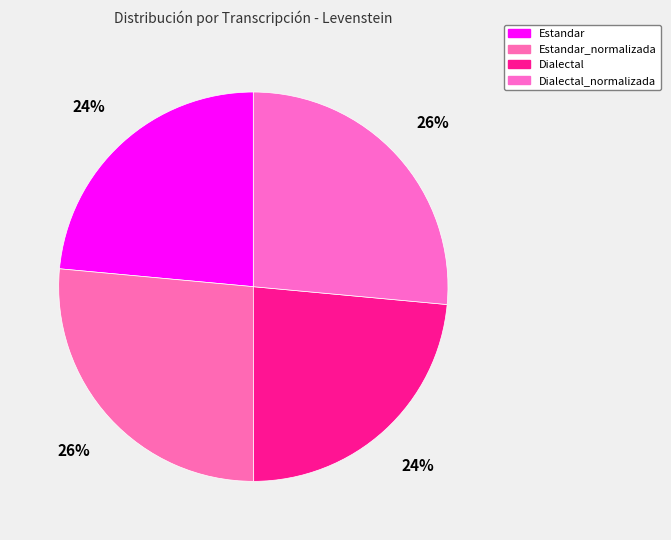

To the nearest percent, what is the combined percentage of Estandar_normalizada and Dialectal?

50%